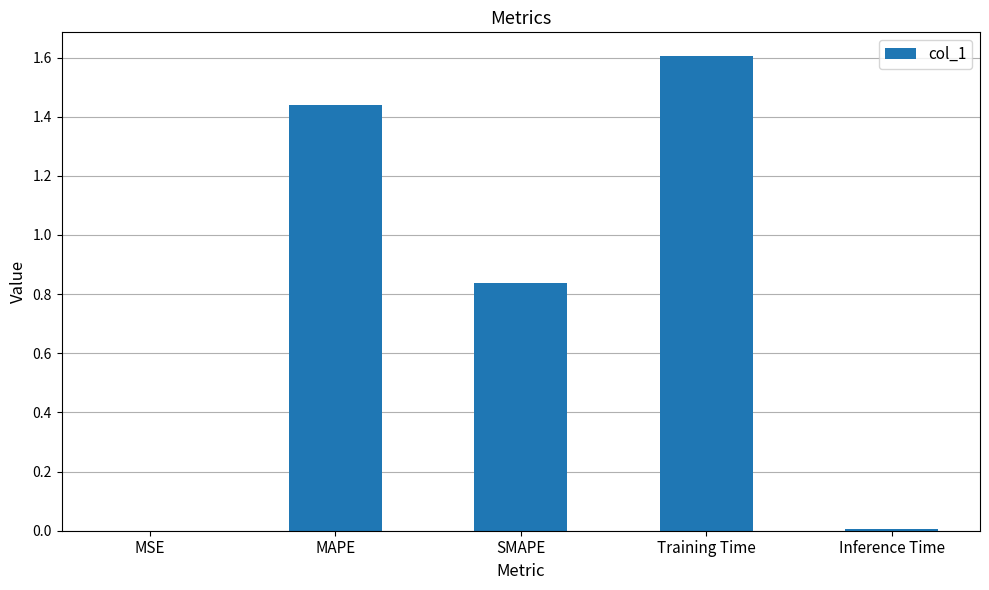

What is the maximum value shown in the chart?

1.6